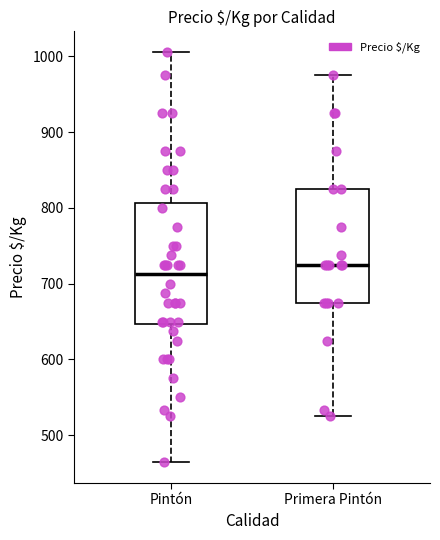

Which box's median line is the lowest?

Pintón